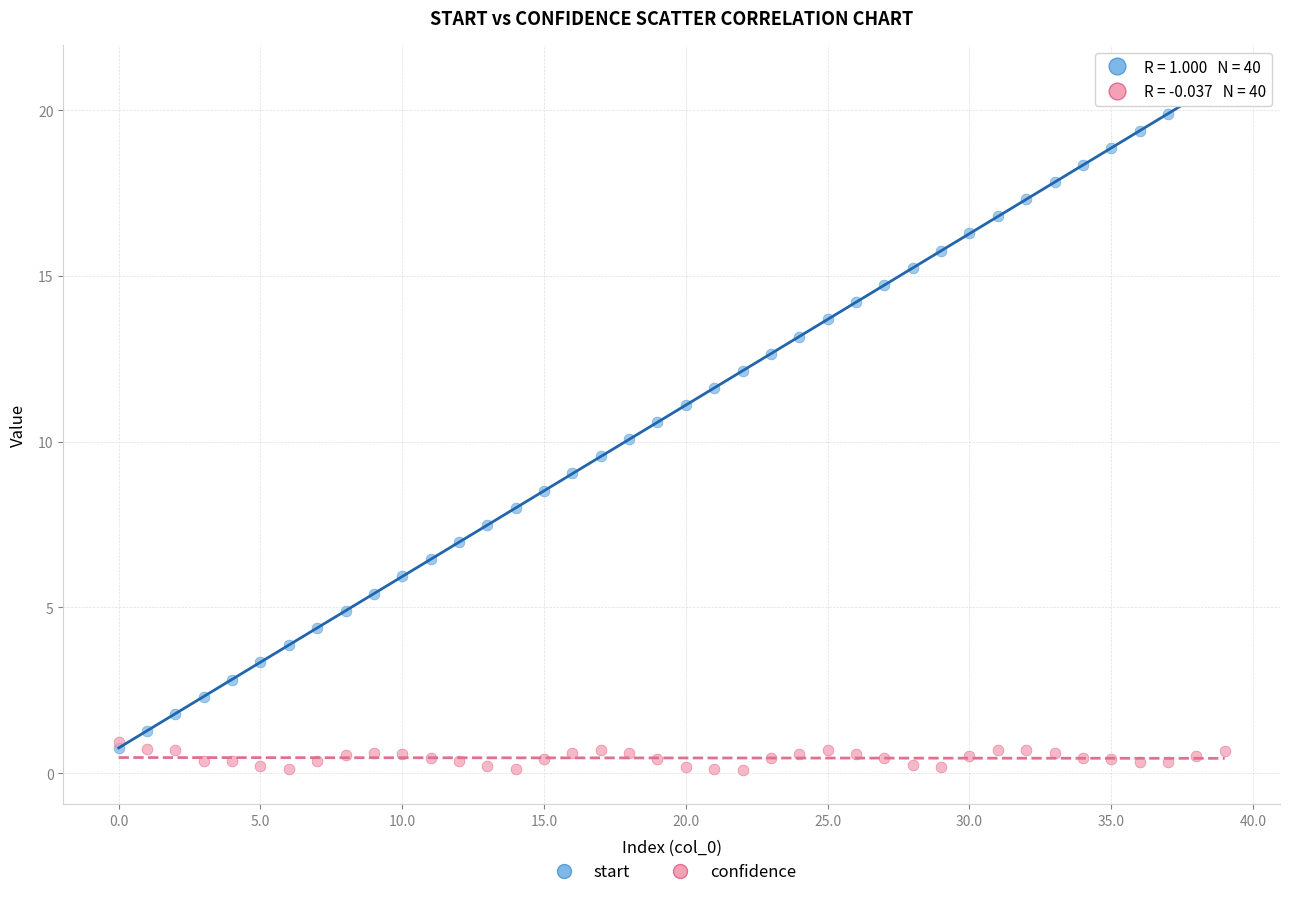

Which series has the largest Y range (max minus min)?

start